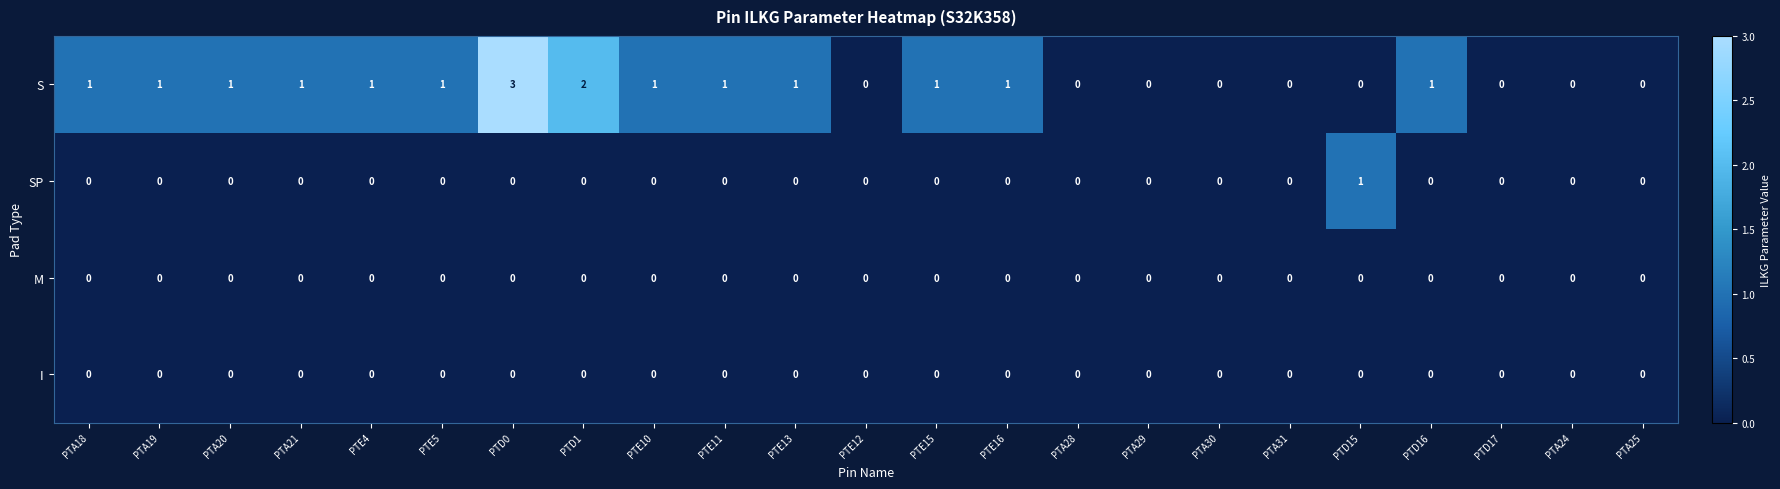

What is the spread (max minus min) of values at PTD15?

1